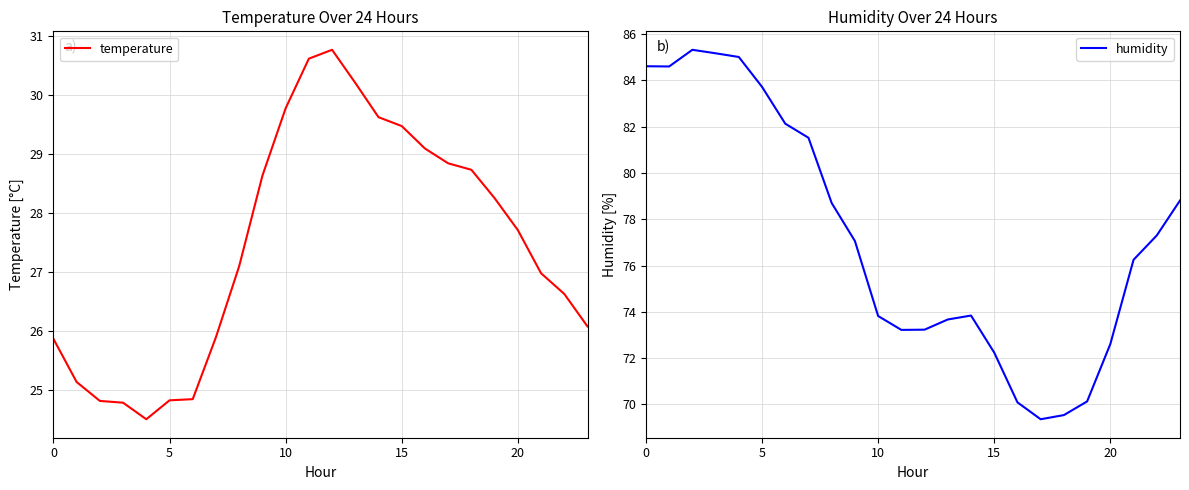

Reading left to right, list all the values displayed in this chart.

temperature: 25.9	25.1	24.8	24.8	24.5	24.8	24.9	25.9	27.1	28.6	29.8	30.6	30.8	30.2	29.6	29.5	29.1	28.8	28.7	28.2	27.7	27.0	26.6	26.1
humidity: 84.6	84.6	85.3	85.2	85.0	83.7	82.1	81.5	78.7	77.1	73.8	73.2	73.2	73.7	73.8	72.2	70.1	69.4	69.5	70.1	72.6	76.2	77.3	78.8